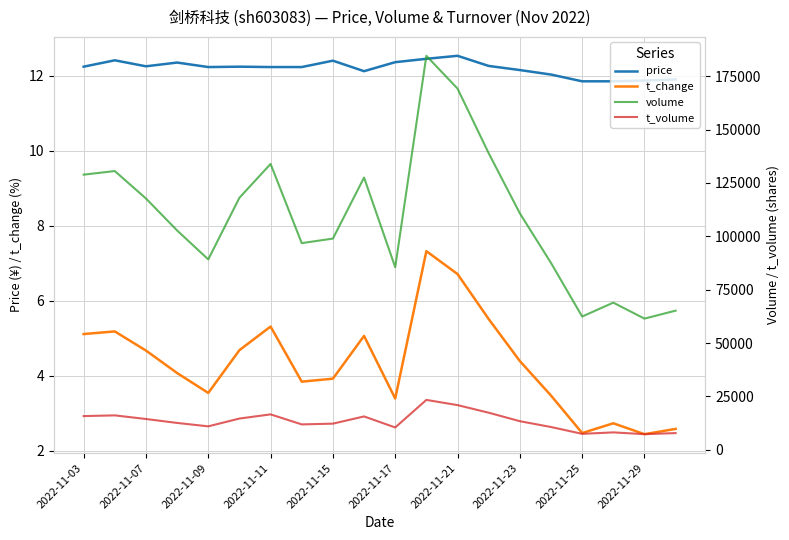

What are all the series names shown in the legend?

price, t_change, volume, t_volume